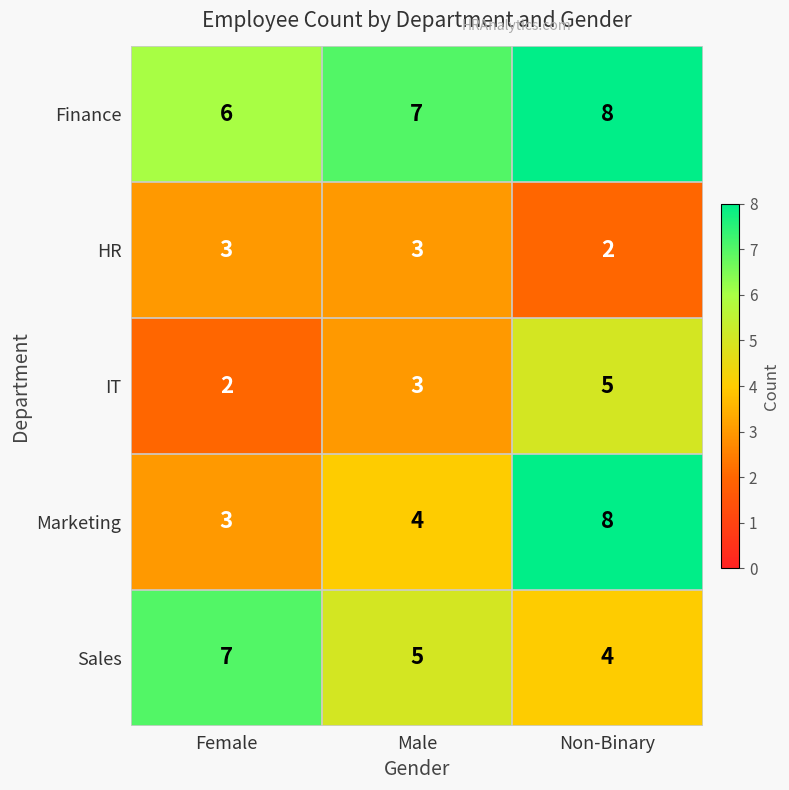

What is the sum of the Marketing values at Male and Non-Binary?

12